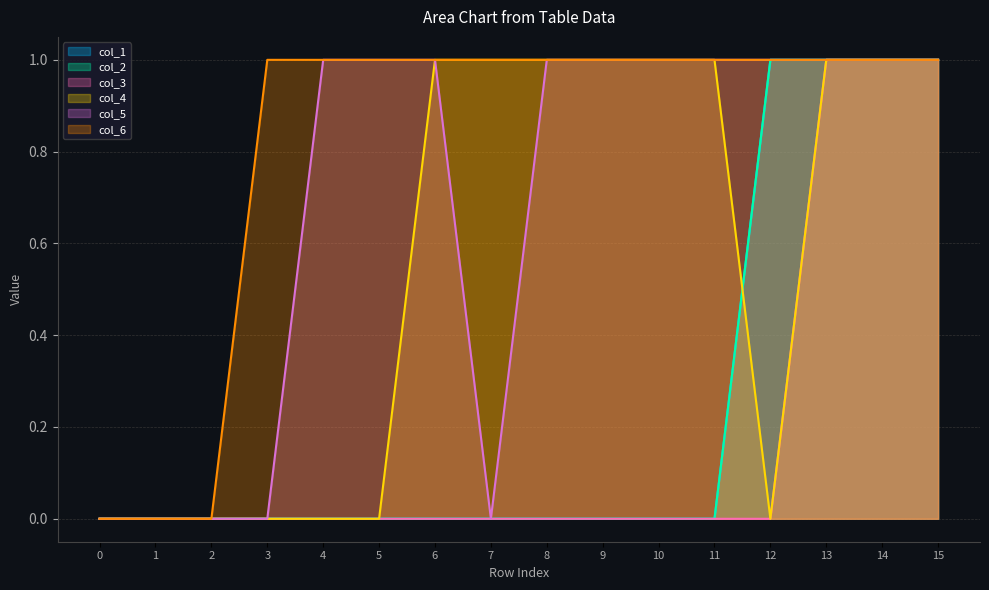

What are all the series names shown in the legend?

col_1, col_2, col_3, col_4, col_5, col_6